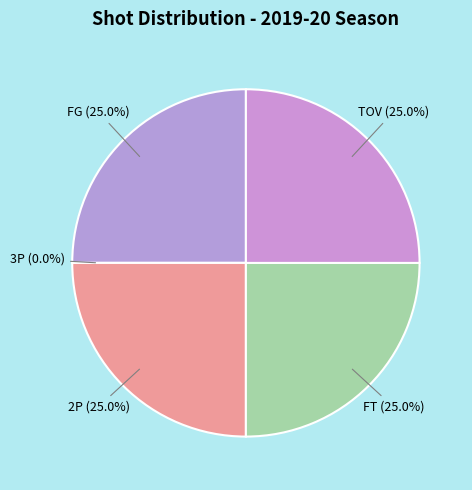

Is there a majority slice in this chart?

No